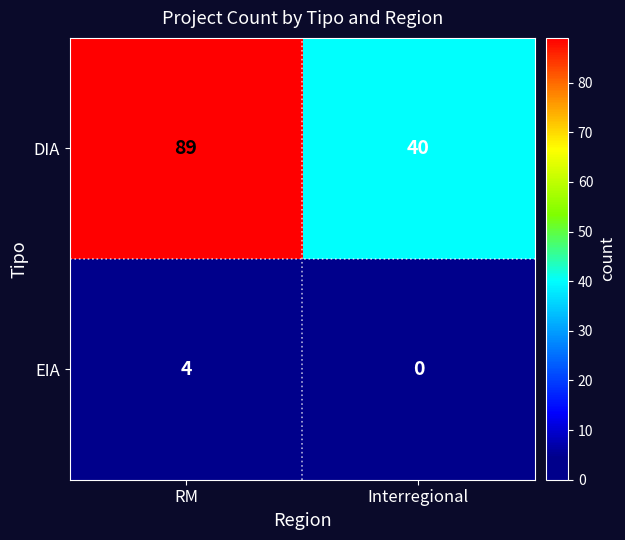

Count the number of categories in the chart.

2